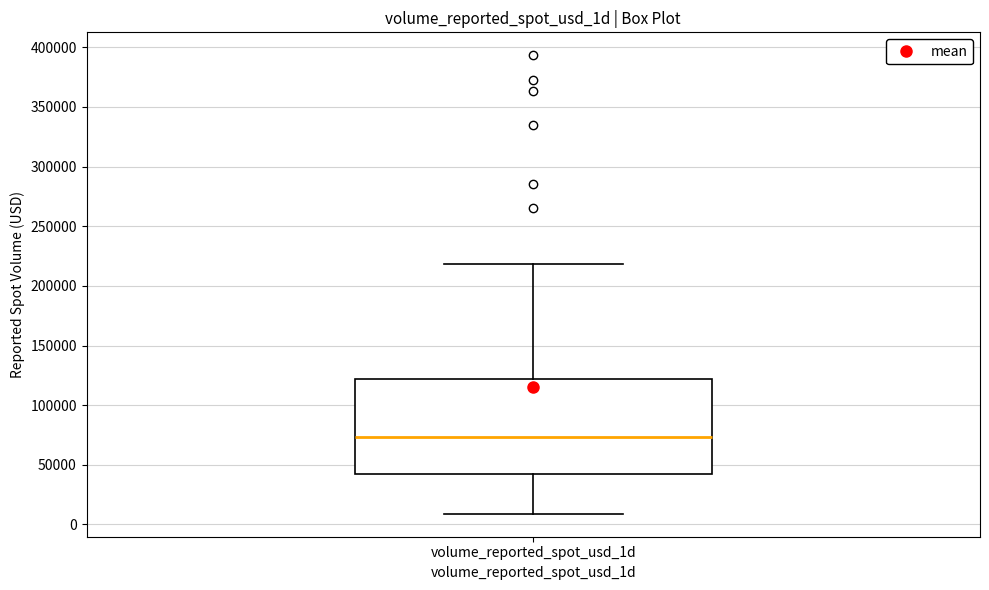

Read this box plot against the y-axis: the position of the median line, the range covered by the box, and the ends of both whiskers. The values are not printed on the chart, so give them approximately, as read against the axis.

median 75000, box 45000 to 120000, whiskers 10000 to 220000